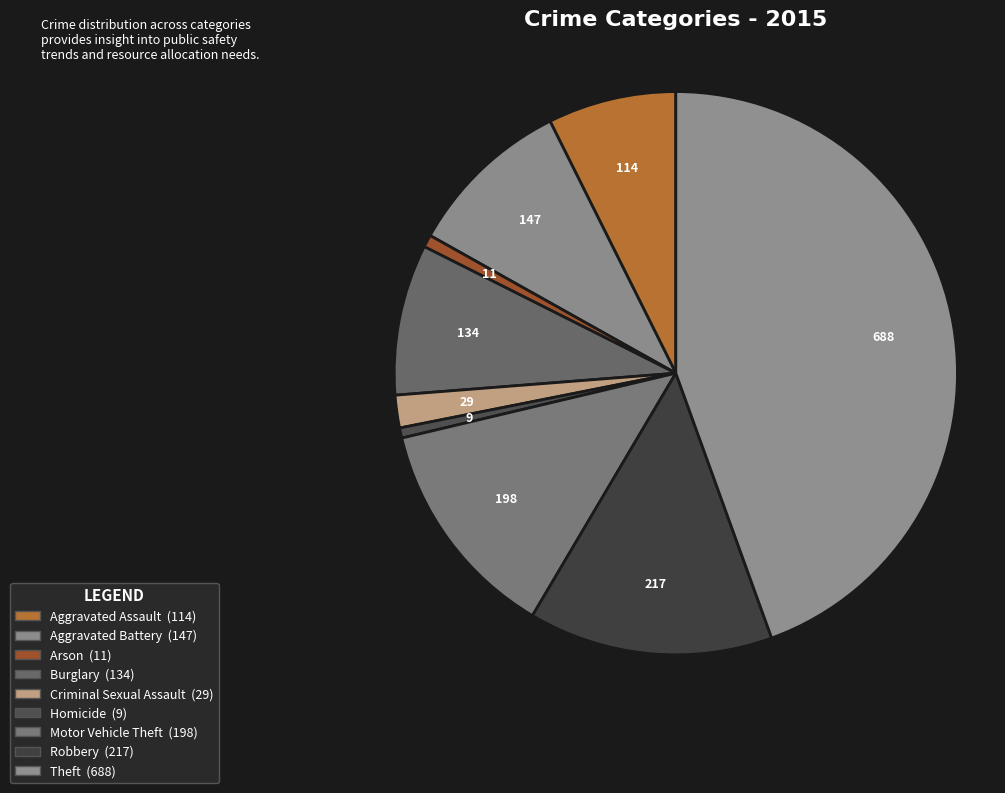

The Criminal Sexual Assault slice represents 2% of the pie. True or false?

True